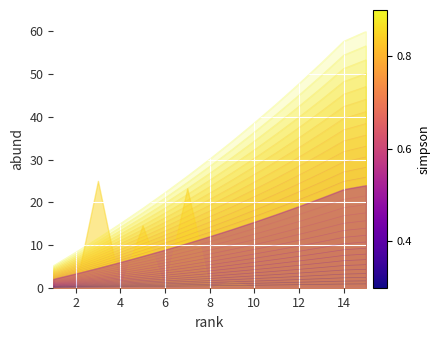

What is the value of the 14th point from the left?

5.2